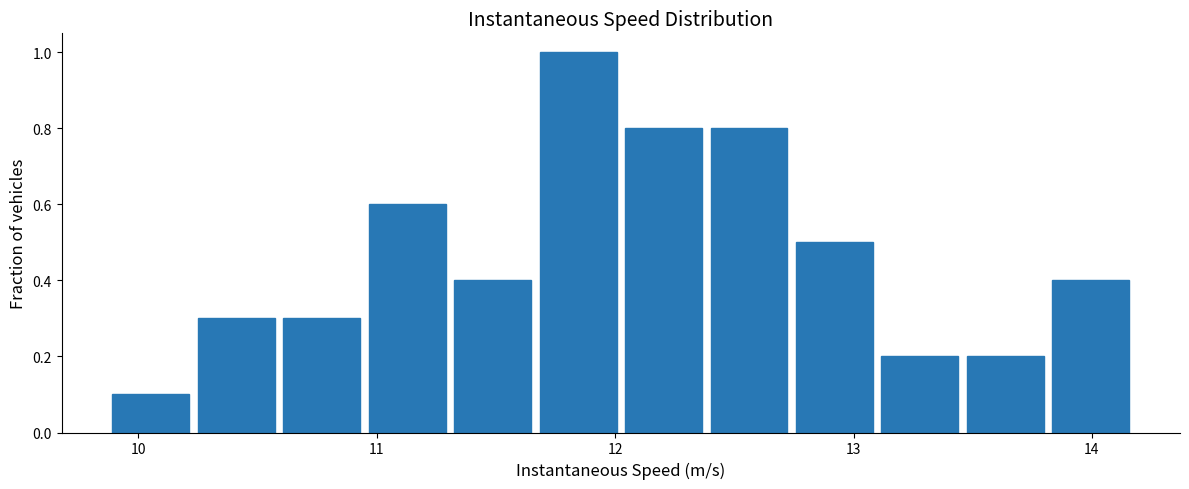

Around what value on the x-axis is the tallest bar? Give the approximate position of its centre, as read against the axis.

11.8